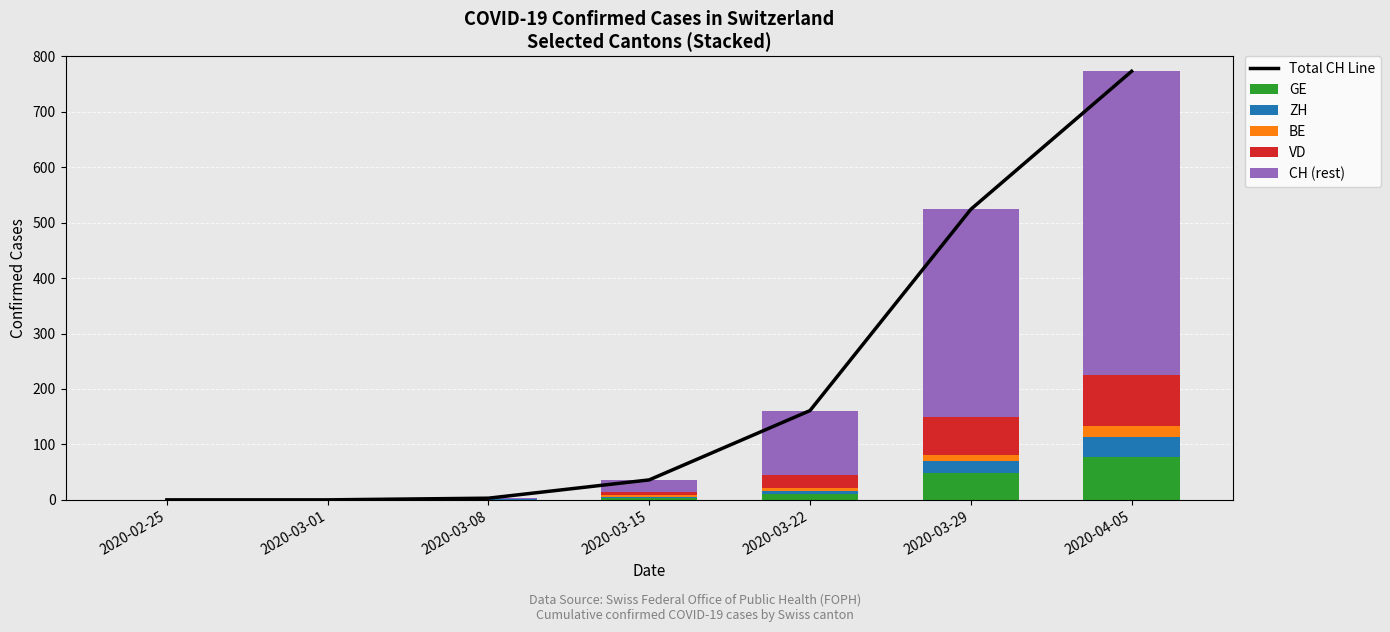

True or false: Total CH Line has a value of 359 at 2020-04-05.

False